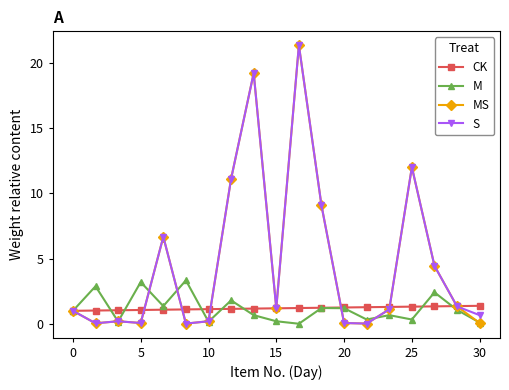

What is the greatest value displayed?

21.3